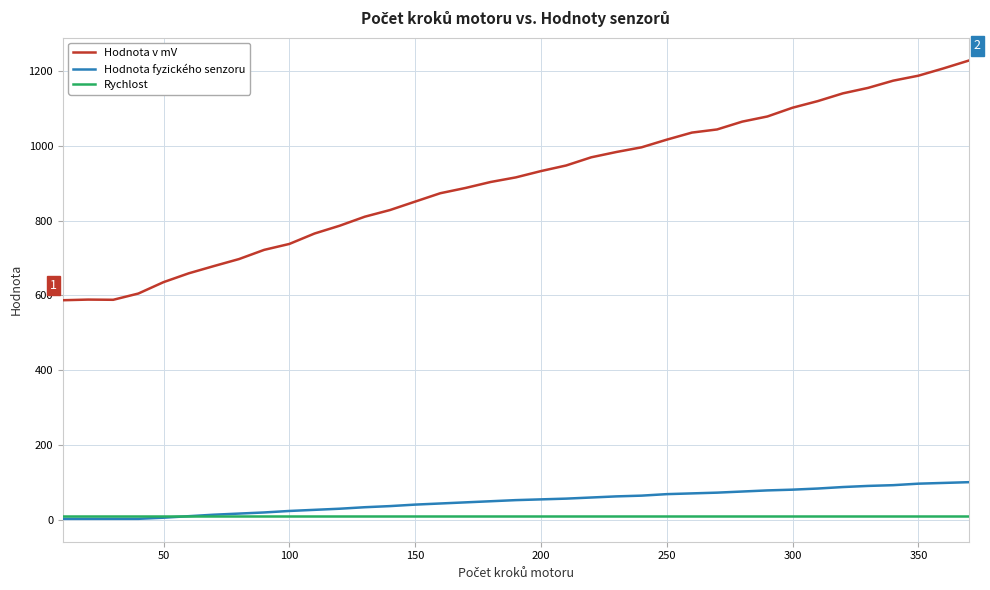

What is the lowest value of the Rychlost series?

10.0